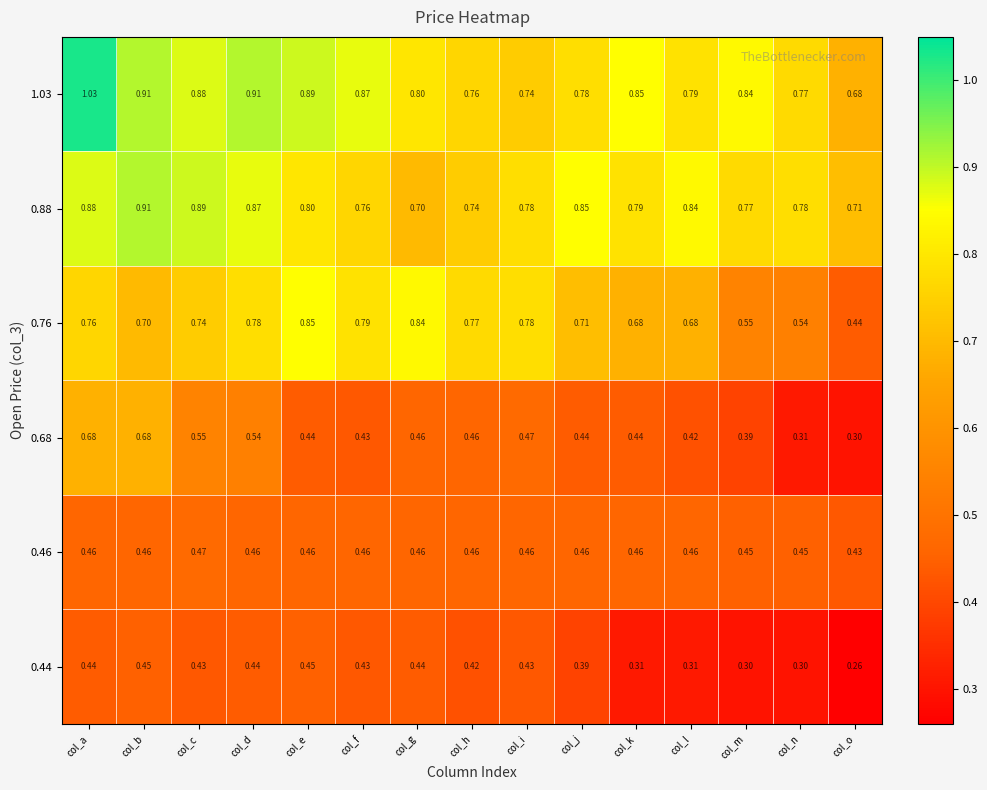

Is the value of 0.68 at col_k greater than the value of 1.03 at col_d?

No